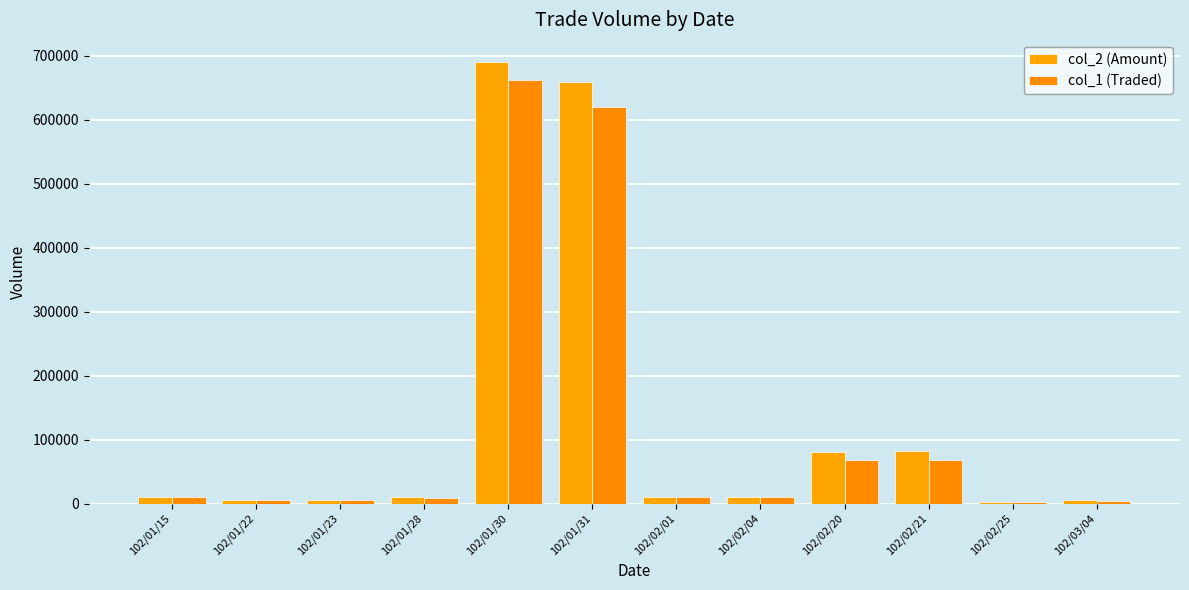

How many bars are there in total?

24